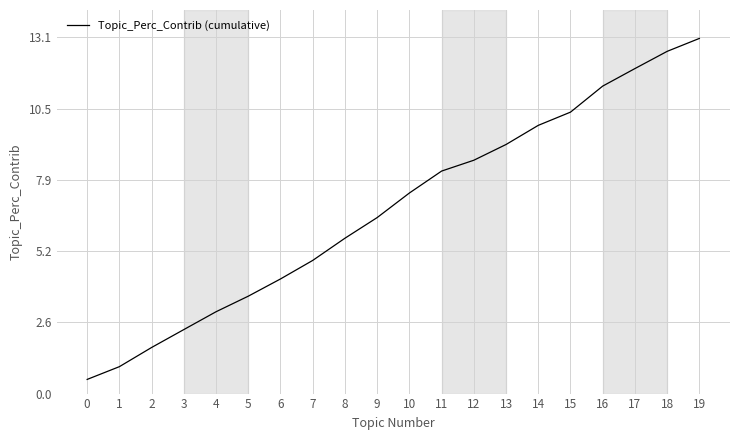

What is the maximum value shown in the chart?

13.1